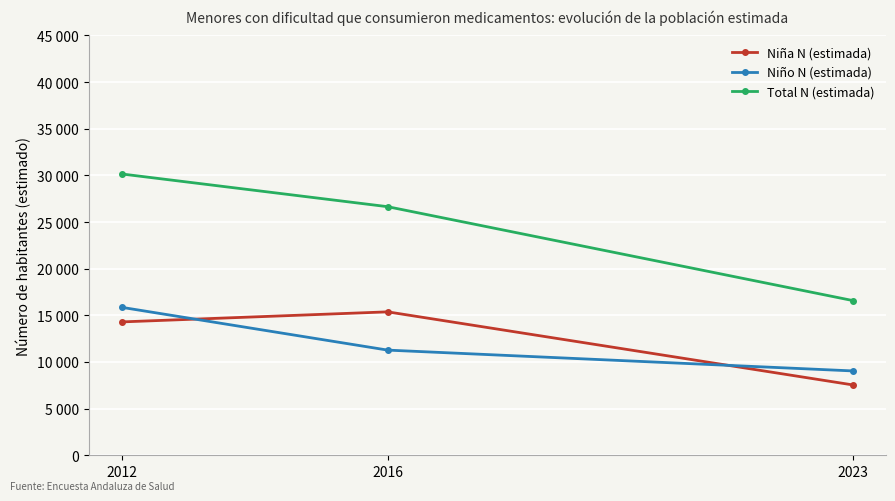

What are all the series names shown in the legend?

Niña N (estimada), Niño N (estimada), Total N (estimada)